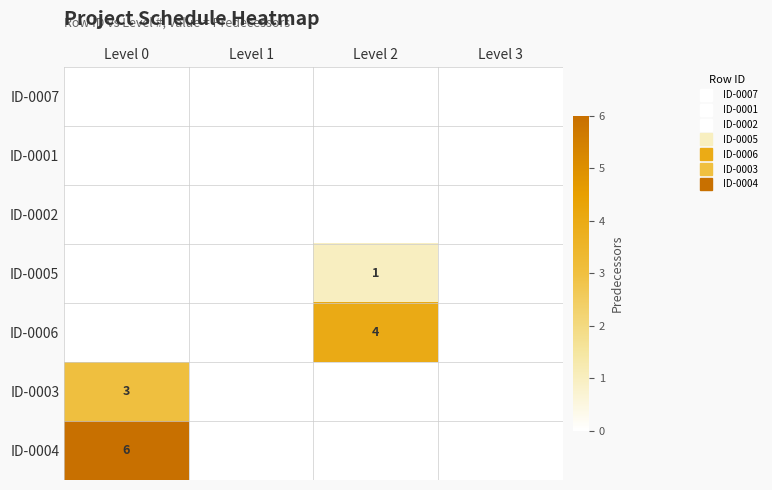

Which series changed the most between Level 0 and Level 1?

ID-0004